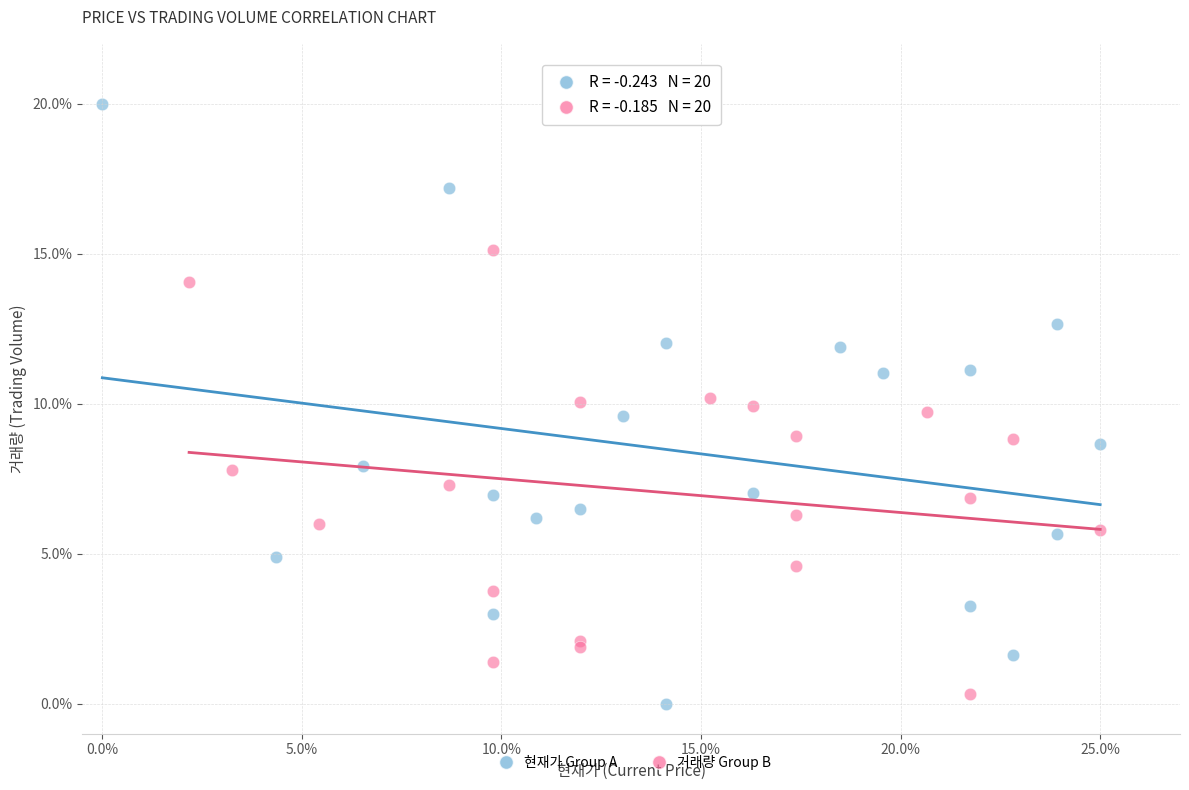

Which series contains the highest Y value?

현재가 Group A